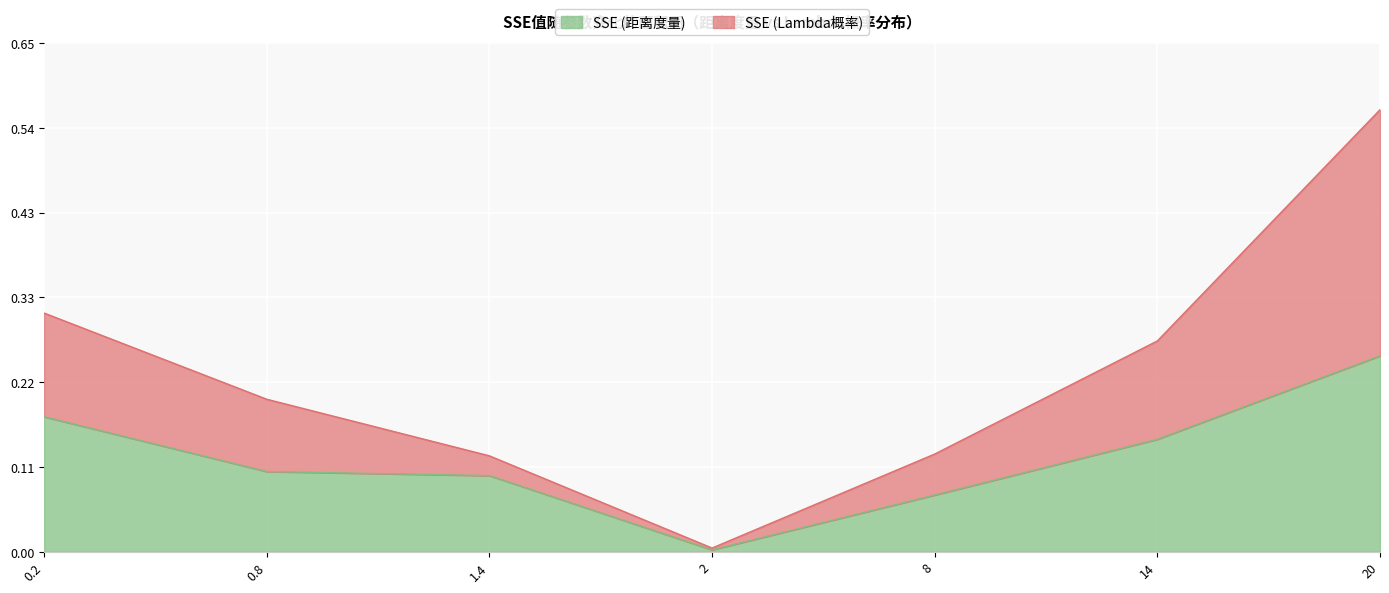

At which category does SSE (距离度量) reach its first local valley?

2